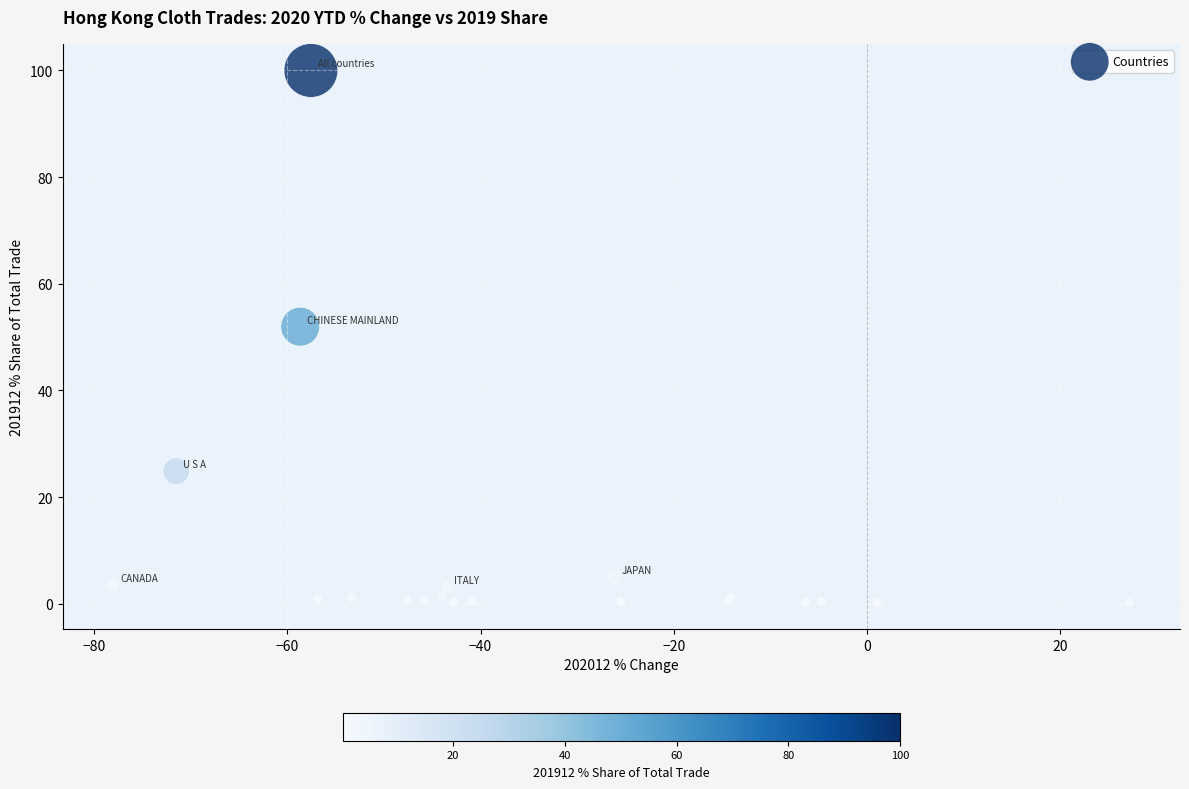

What Y value in the scatter plot is closest to 50?

51.9